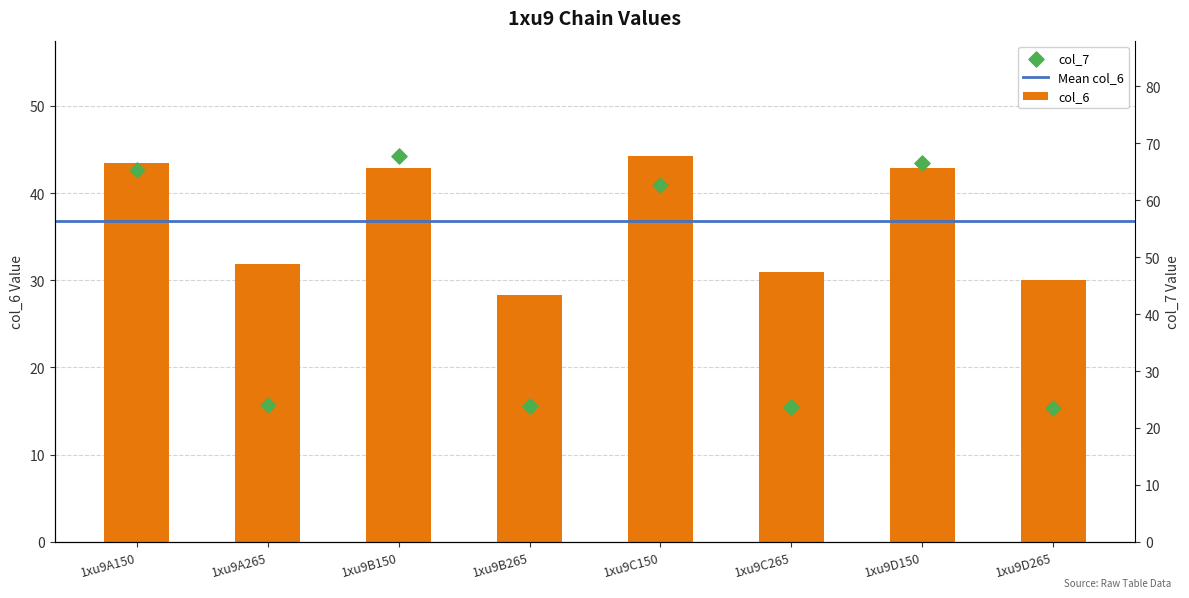

Which series reaches the maximum Y coordinate?

col_6